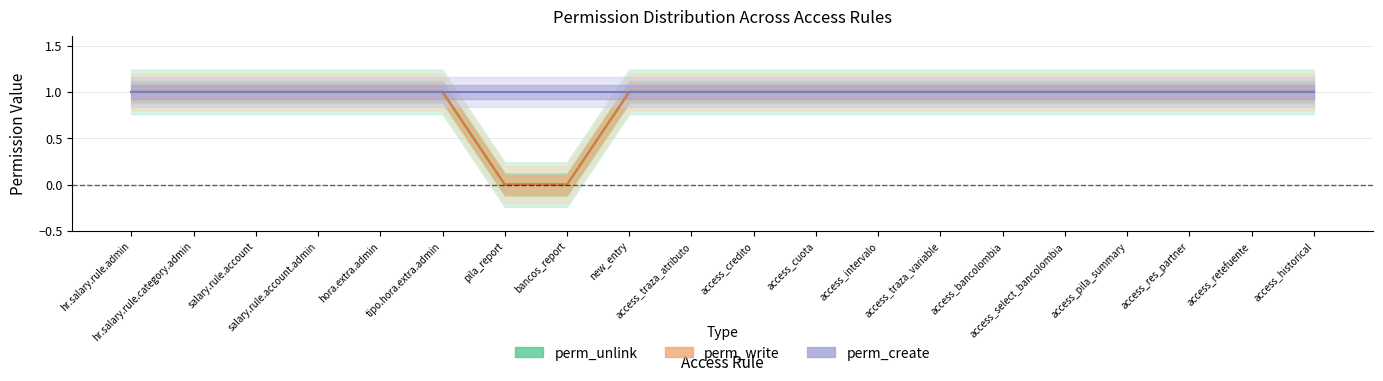

The perm_create series shows 1 at salary.rule.account. True or false?

True